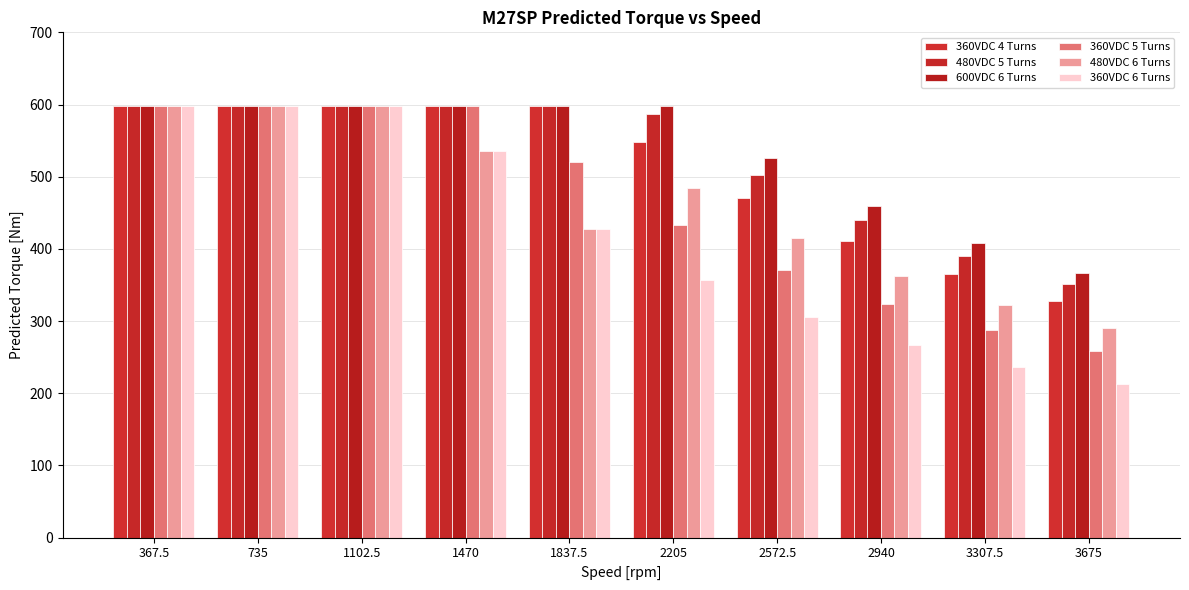

What is the total value across all series at 735?

3589.3